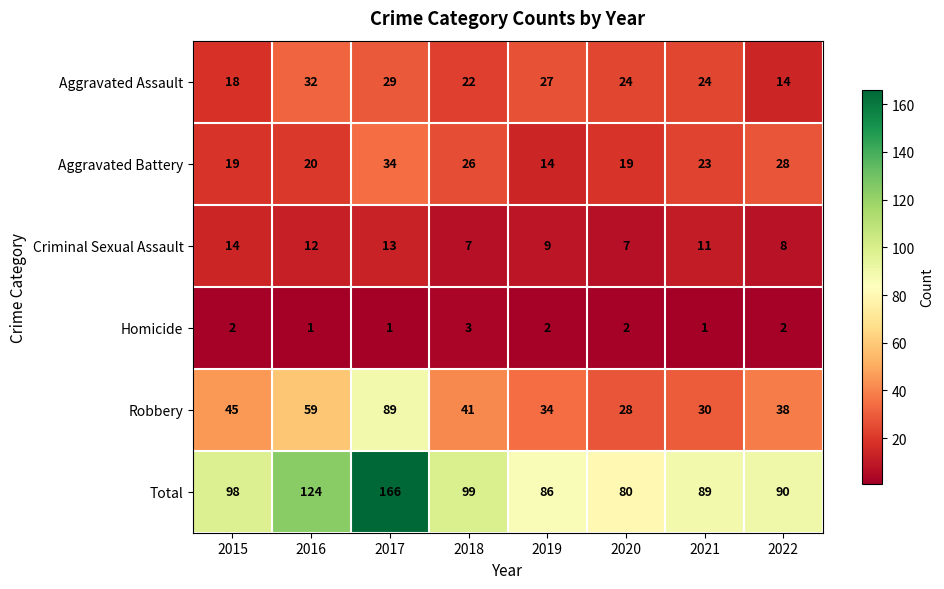

Count the number of data series in this chart.

6